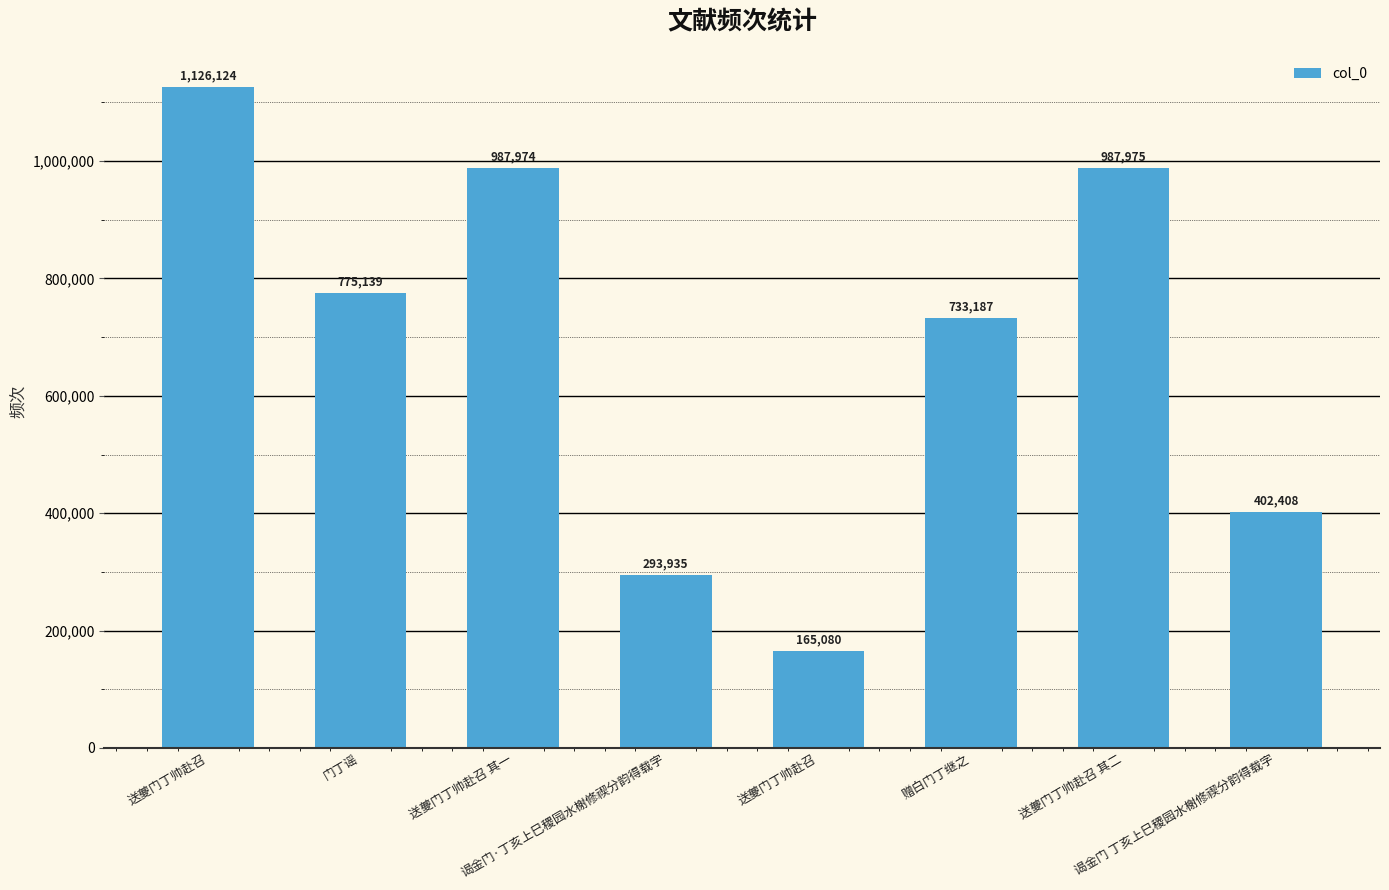

How many bars are there in total?

8